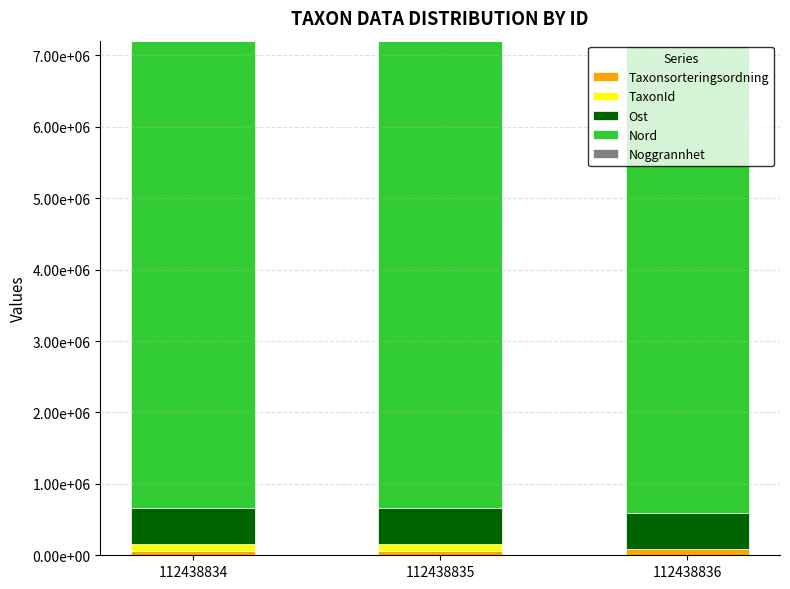

True or false: Ost has a value of 741491 at 112438834.

False